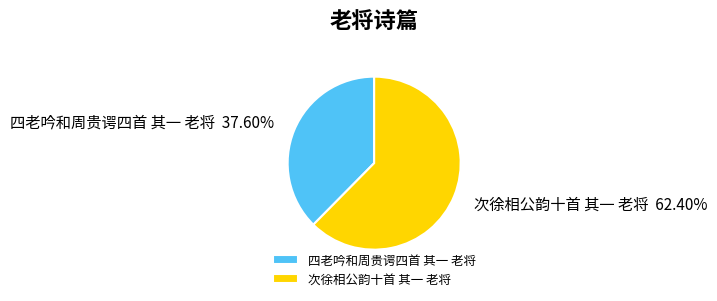

Between 次徐相公韵十首 其一 老将 and 四老吟和周贵谔四首 其一 老将, which is larger?

次徐相公韵十首 其一 老将